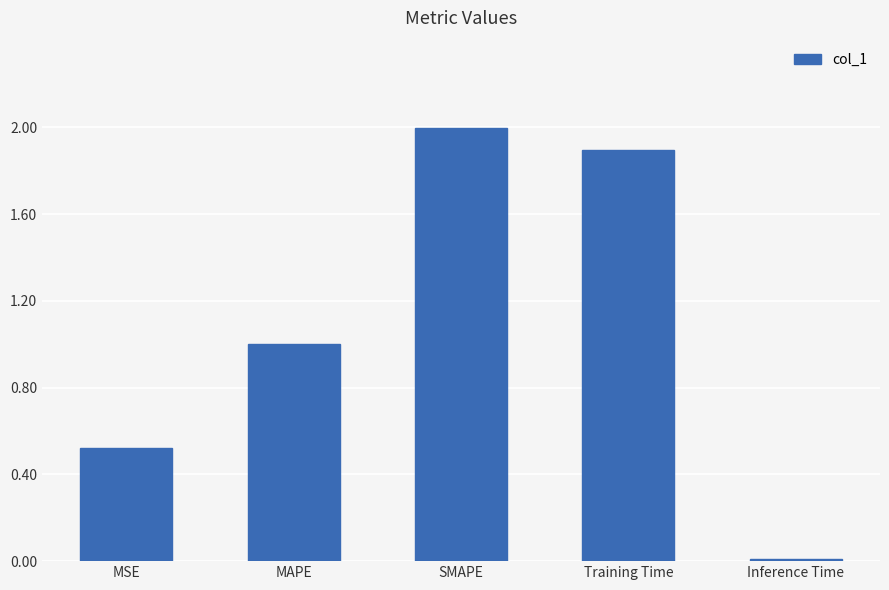

Where is the data nearest to the value 1?

MAPE